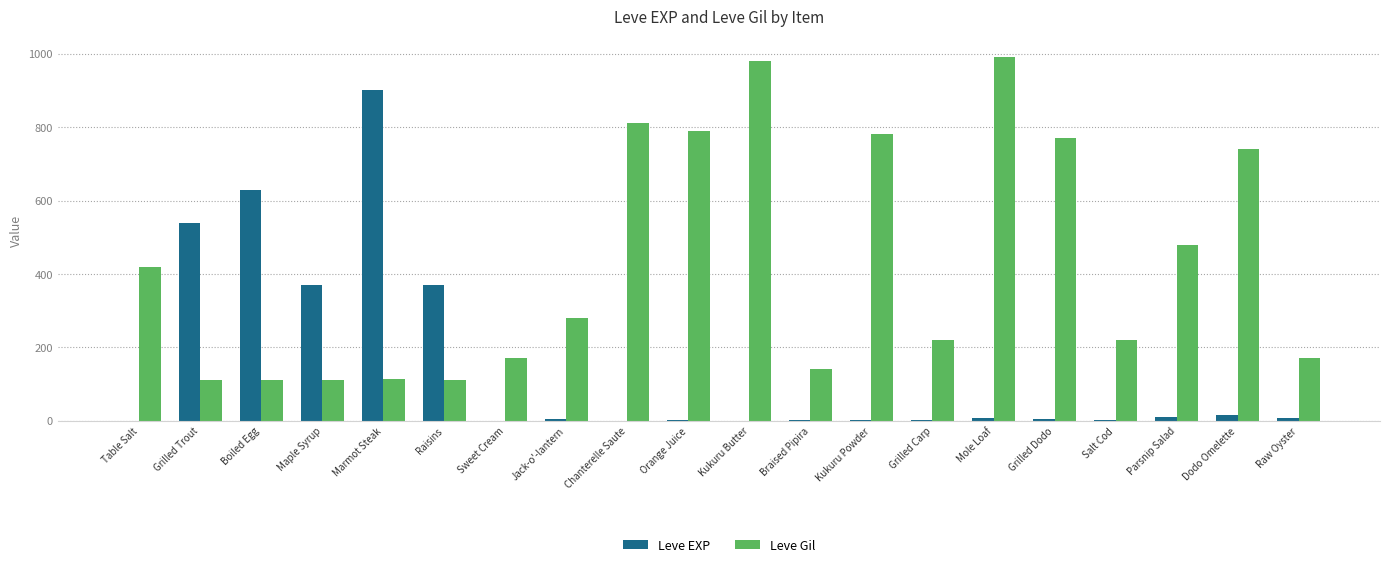

True or false: Leve Gil has a value of 420 at Table Salt.

True